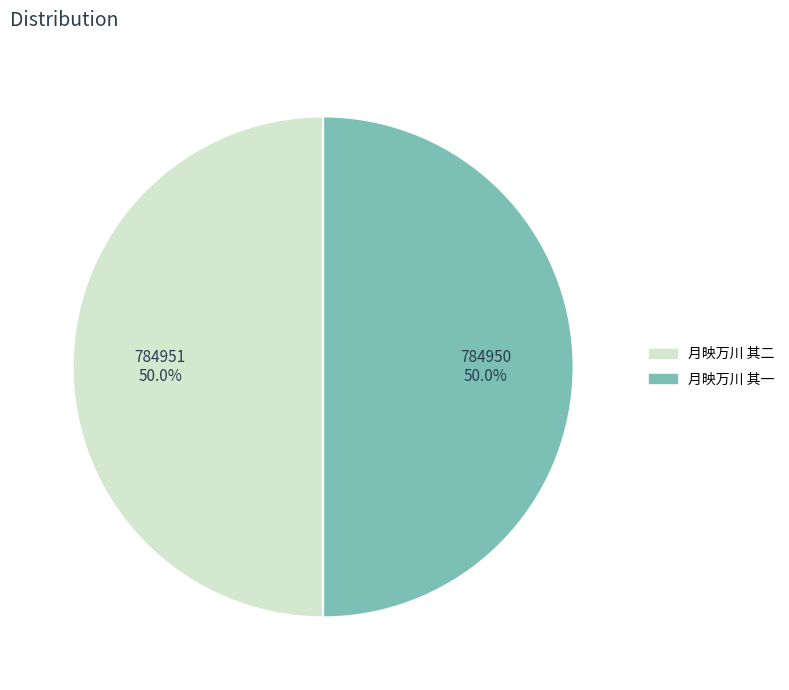

To the nearest percent, what is the combined percentage of 月映万川 其一 and 月映万川 其二?

100%